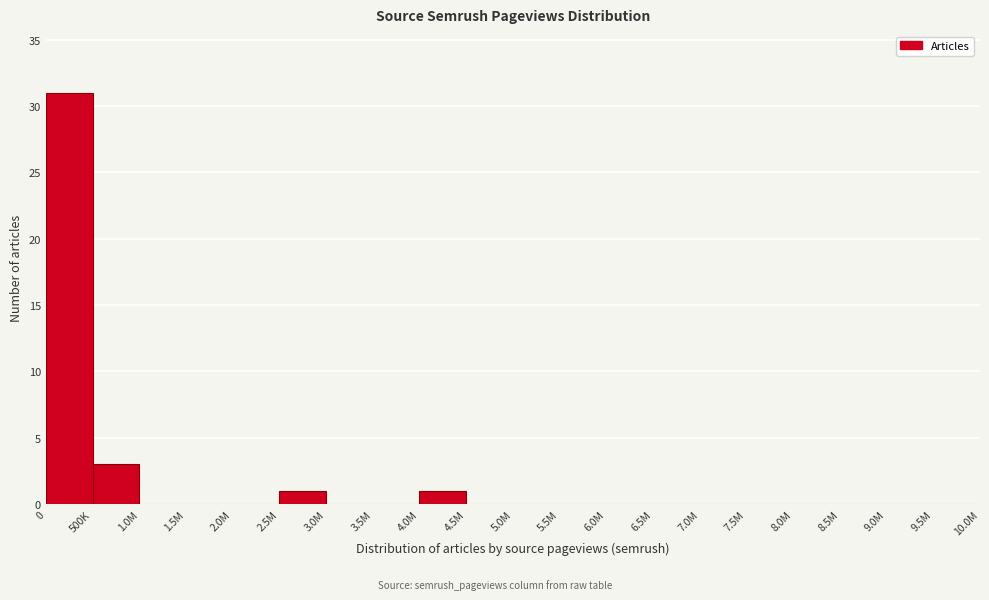

Reading right to left, extract all data points from this chart.

9.5M=0	9.0M=0	8.5M=0	8.0M=0	7.5M=0	7.0M=0	6.5M=0	6.0M=0	5.5M=0	5.0M=0	4.5M=0	4.0M=1	3.5M=0	3.0M=0	2.5M=1	2.0M=0	1.5M=0	1.0M=0	500K=3	0=31